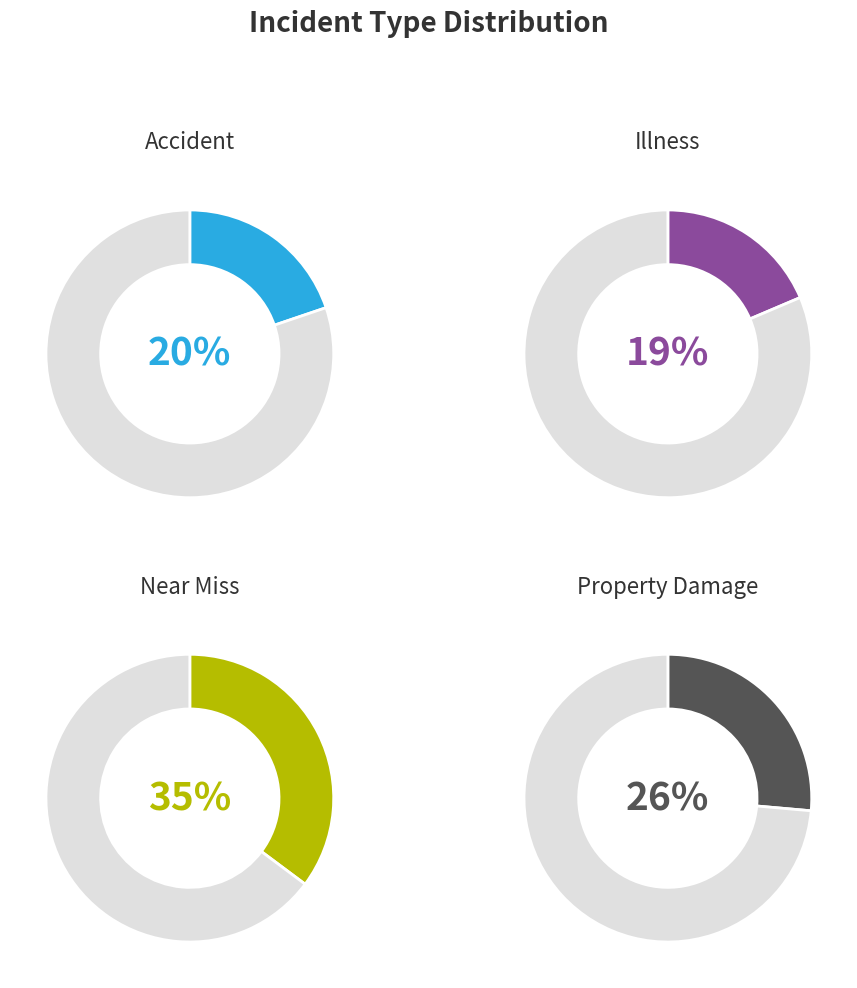

Combined, do Illness and Accident account for over 50%?

No